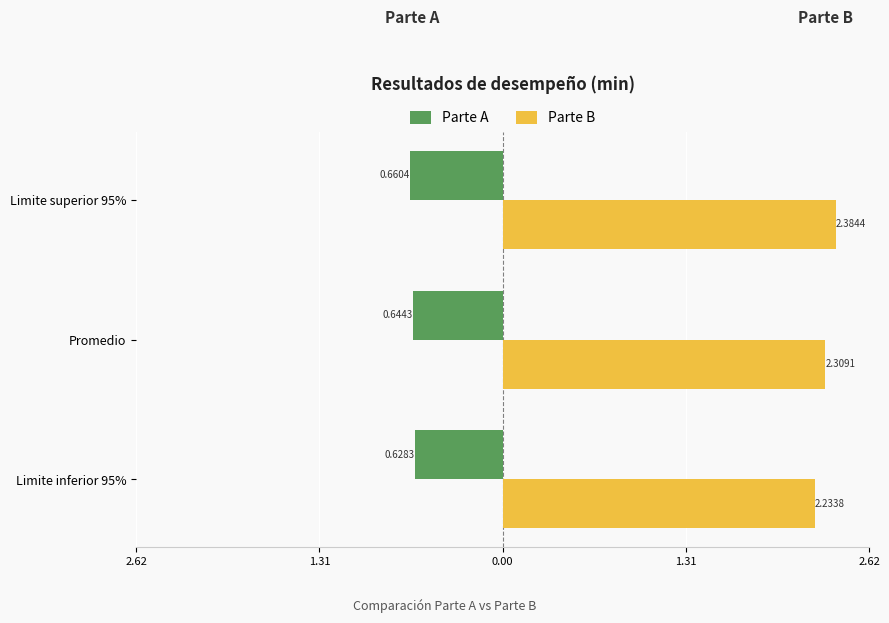

Count the Parte B values in the range 2 to 3.

3